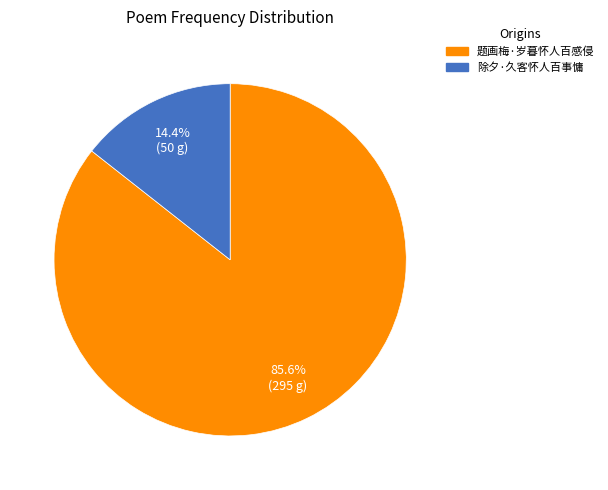

Which has a higher value, 除夕·久客怀人百事慵 or 题画梅·岁暮怀人百感侵?

题画梅·岁暮怀人百感侵